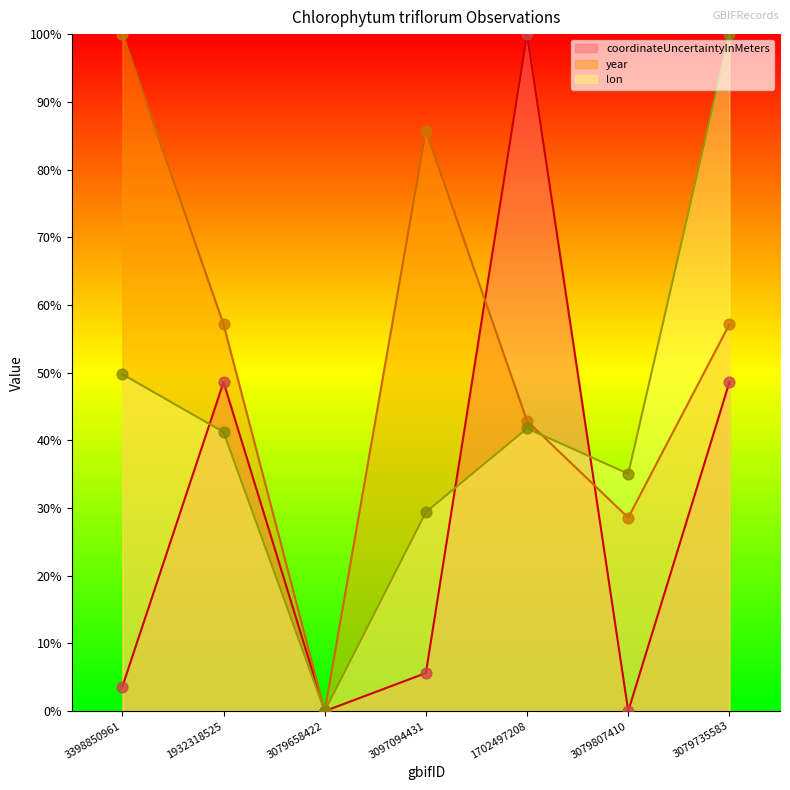

At which category is the sum across all series the highest?

3079735583